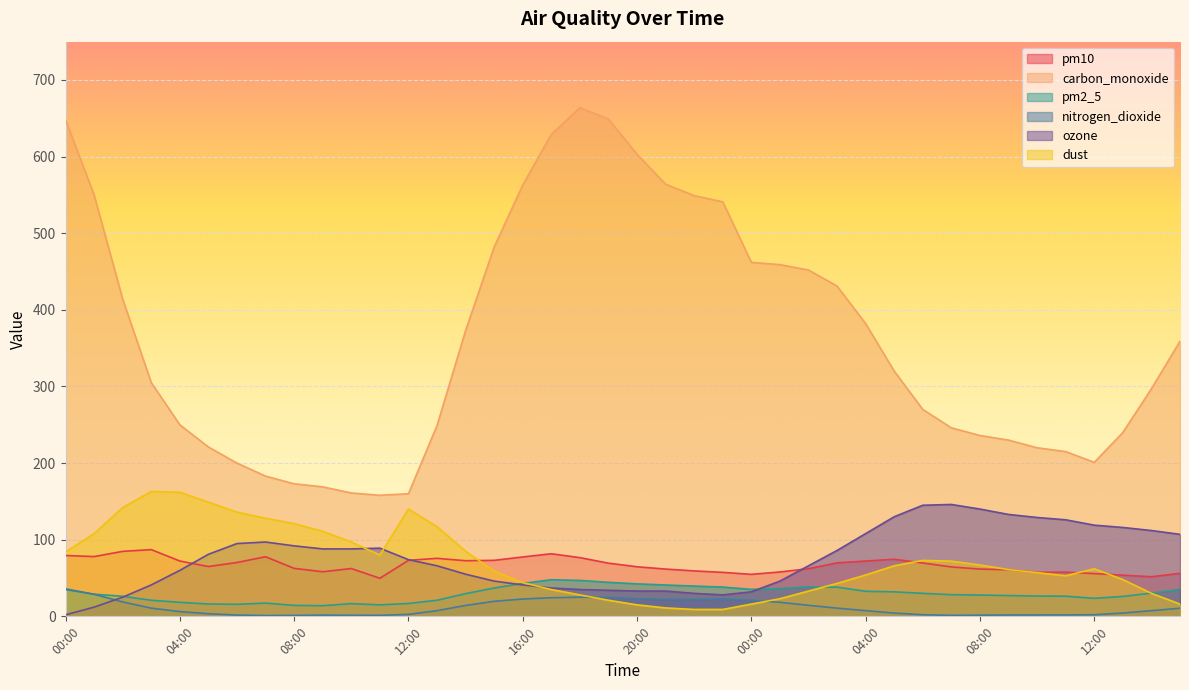

What is the difference between the highest and lowest values at 02:00?

395.2